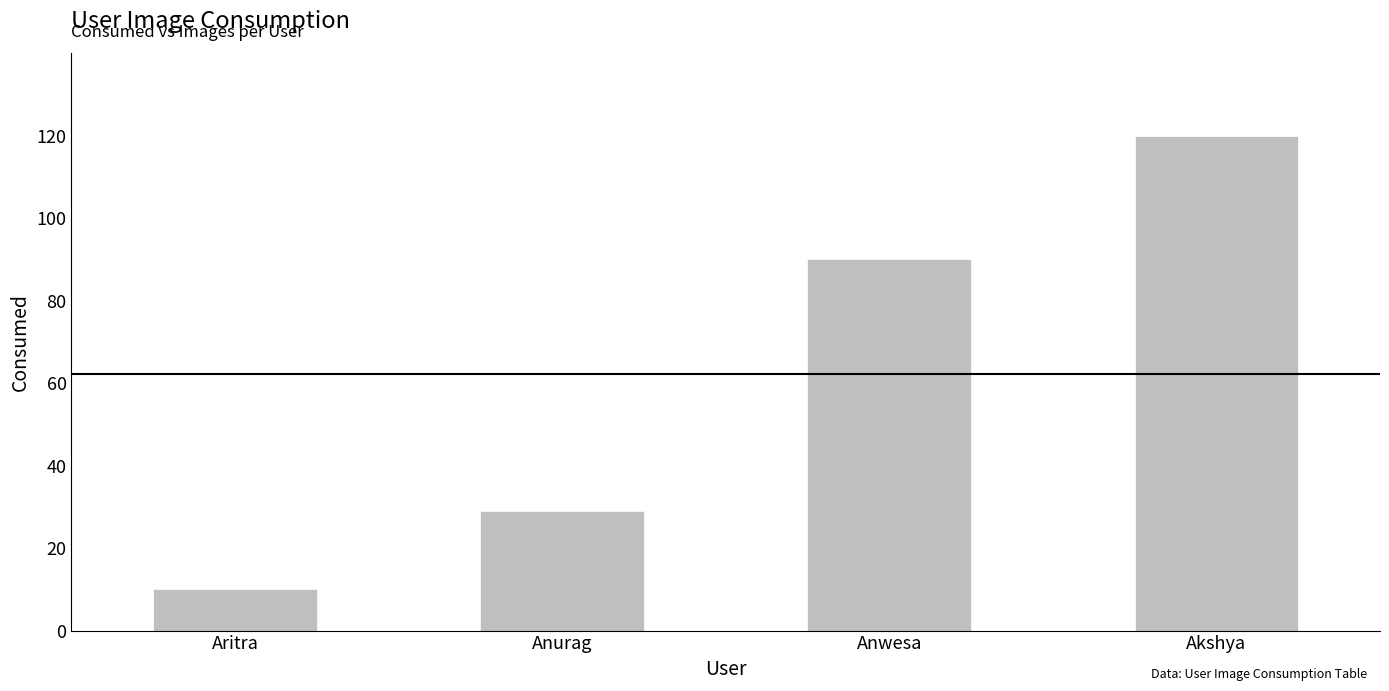

Rank the categories by value from highest to lowest.

Akshya, Anwesa, Anurag, Aritra